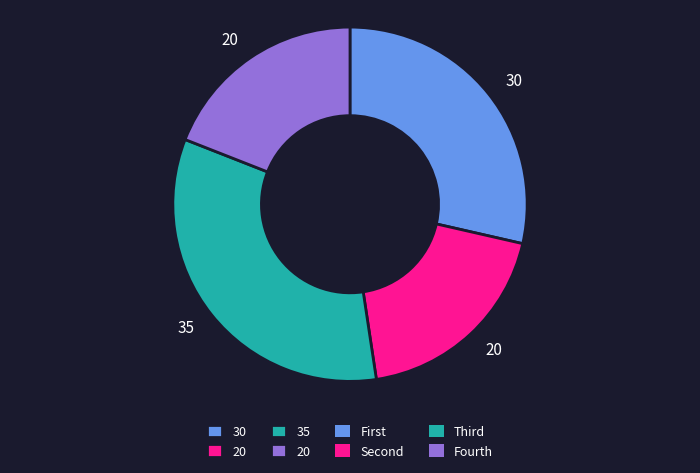

Is there any slice that represents more than half of the pie?

No